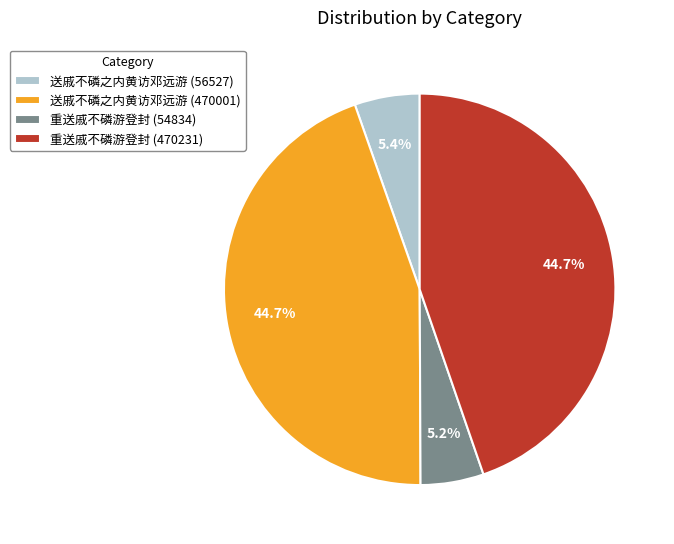

Does 重送戚不磷游登封 (54834) account for over 50% of the chart?

No